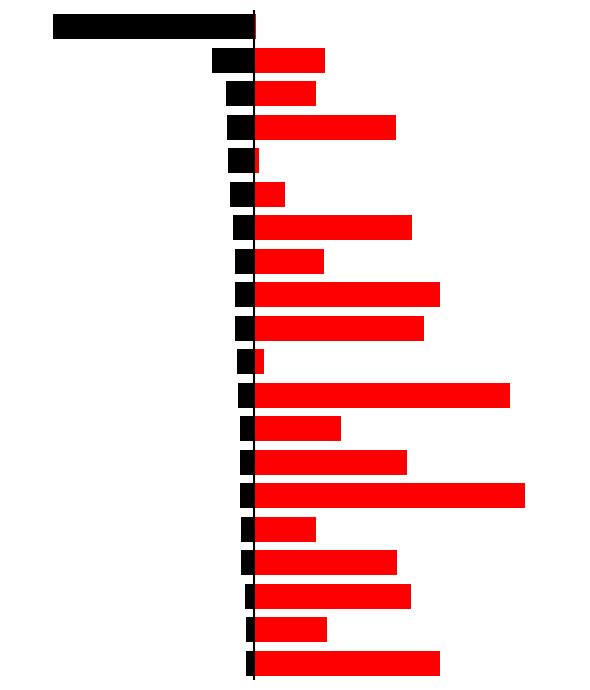

List the labels in order of |Monthly Return| (%) value, smallest first.

19, 15, 9, 14, 17, 4, 12, 18, 1, 7, 16, 3, 6, 2, 13, 10, 0, 11, 8, 5